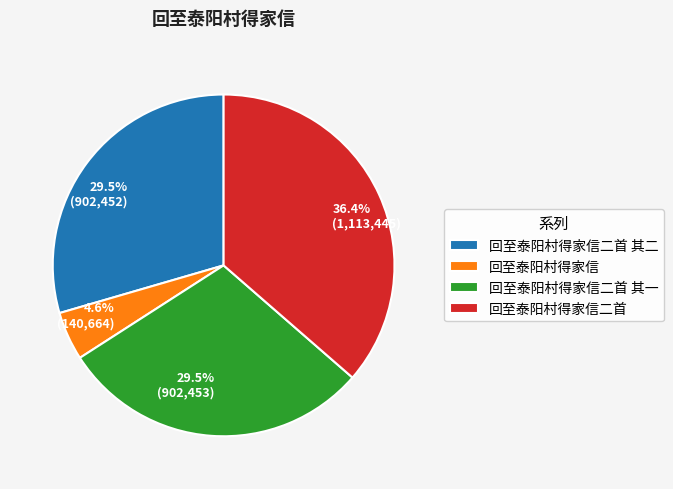

Combined, do 回至泰阳村得家信二首 其一 and 回至泰阳村得家信二首 account for over 50%?

Yes